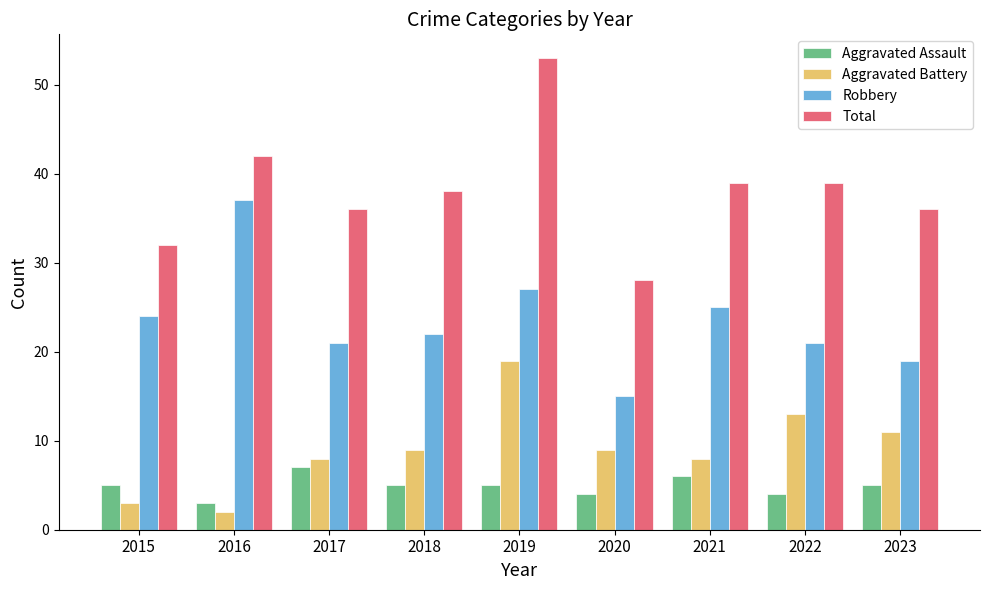

Reading left to right, list all the values displayed in this chart.

Aggravated Assault: 2015=5	2016=3	2017=7	2018=5	2019=5	2020=4	2021=6	2022=4	2023=5
Aggravated Battery: 2015=3	2016=2	2017=8	2018=9	2019=19	2020=9	2021=8	2022=13	2023=11
Robbery: 2015=24	2016=37	2017=21	2018=22	2019=27	2020=15	2021=25	2022=21	2023=19
Total: 2015=32	2016=42	2017=36	2018=38	2019=53	2020=28	2021=39	2022=39	2023=36